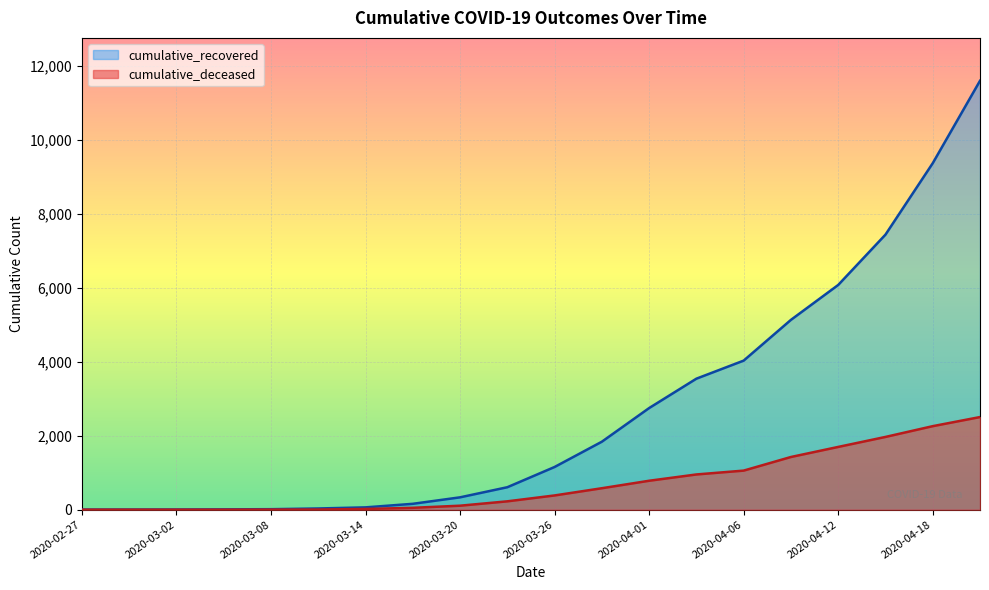

Is it true that cumulative_deceased equals 641 at 2020-04-04?

False